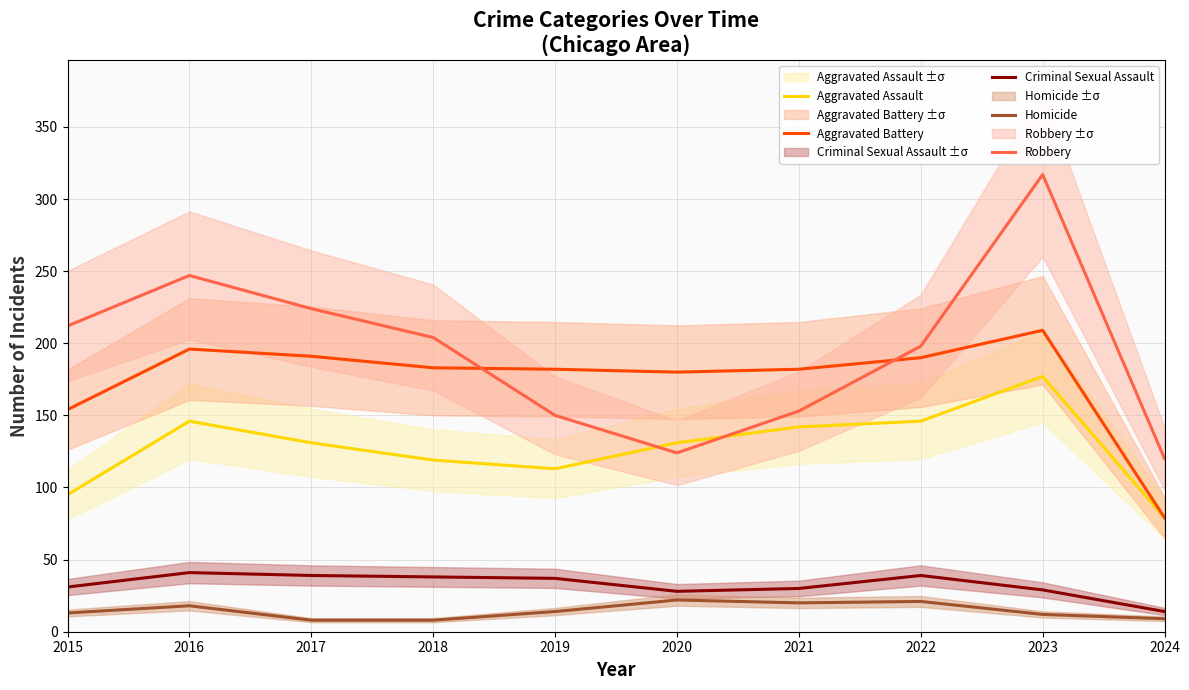

Reading left to right, what are all the values shown in this chart?

Aggravated Assault: 95	146	131	119	113	131	142	146	177	79
Aggravated Battery: 154	196	191	183	182	180	182	190	209	79
Criminal Sexual Assault: 31	41	39	38	37	28	30	39	29	14
Homicide: 13	18	8	8	14	22	20	21	12	9
Robbery: 212	247	224	204	150	124	153	198	317	120